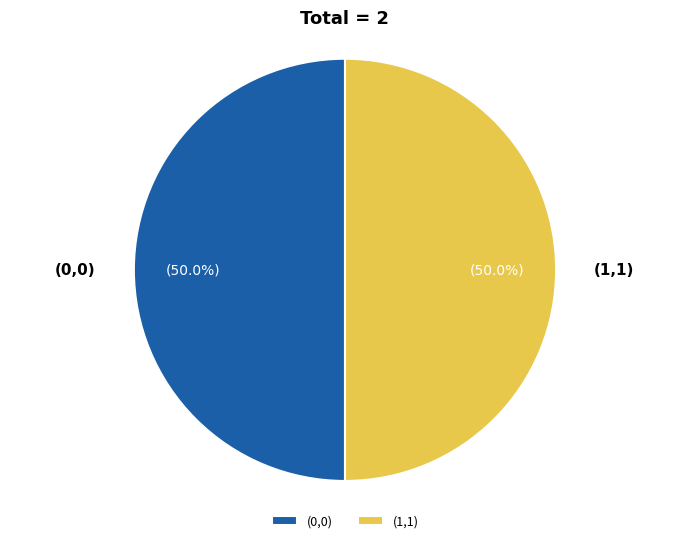

What is the ratio of the value at (1,1) to the value at (0,0)?

1.0